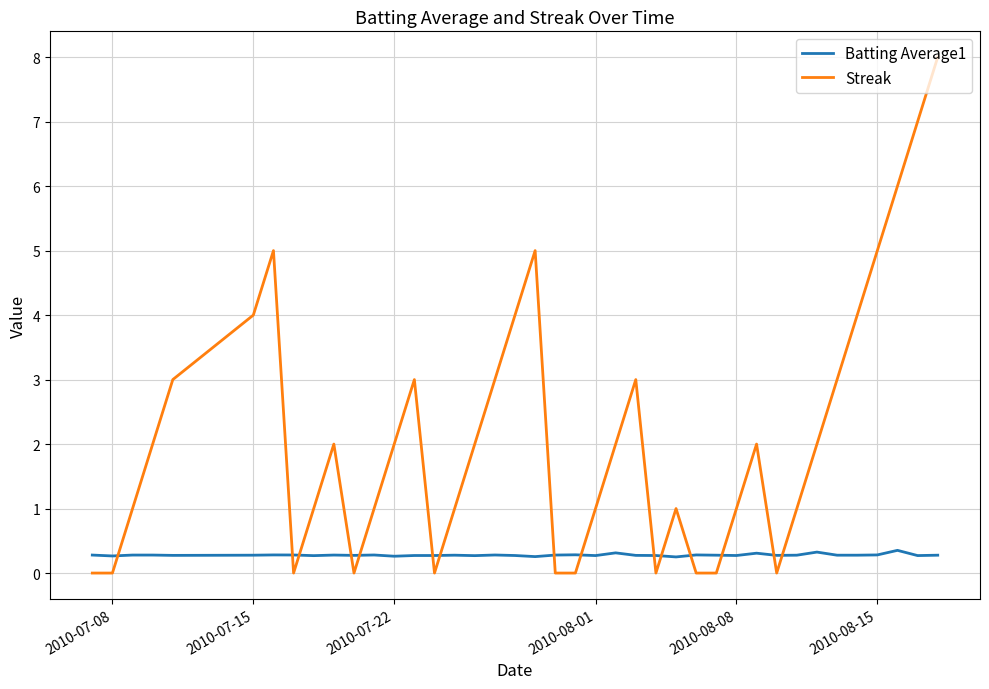

True or false: Streak and Batting Average1 intersect in this chart.

True